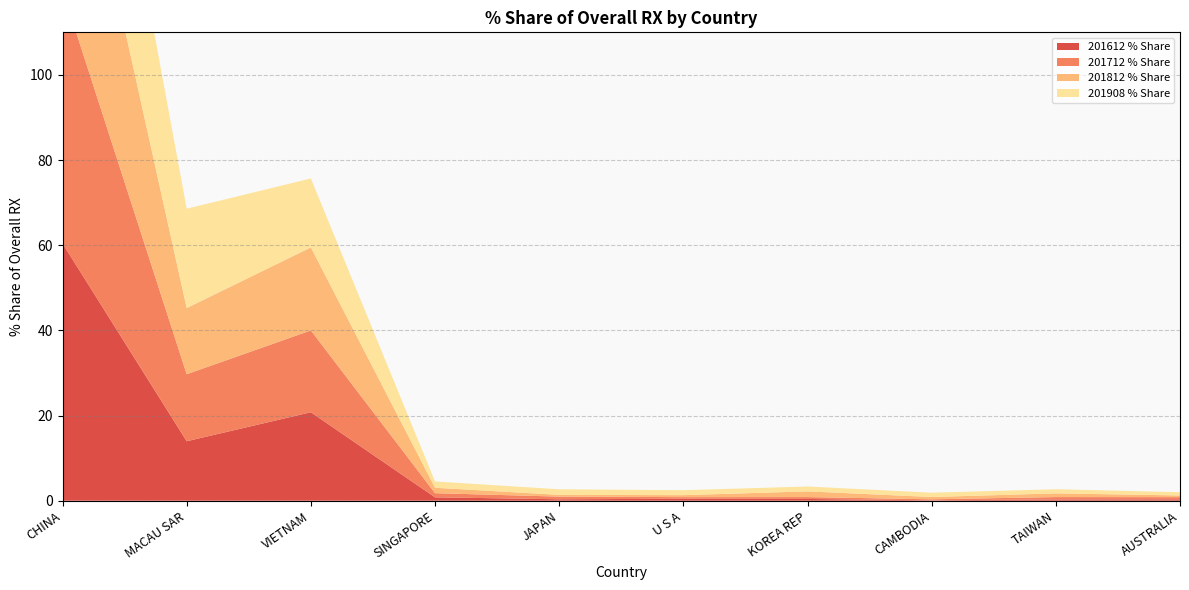

Reading left to right, what are all the values shown in this chart?

201612 % Share: CHINA=60.4	MACAU SAR=14.0	VIETNAM=20.8	SINGAPORE=0.8	JAPAN=0.3	U S A=0.5	KOREA REP=0.4	CAMBODIA=0.1	TAIWAN=0.3	AUSTRALIA=0.3
201712 % Share: CHINA=59.5	MACAU SAR=15.7	VIETNAM=19.2	SINGAPORE=1.0	JAPAN=0.6	U S A=0.4	KOREA REP=0.4	CAMBODIA=0.2	TAIWAN=0.5	AUSTRALIA=0.5
201812 % Share: CHINA=56.7	MACAU SAR=15.5	VIETNAM=19.5	SINGAPORE=1.3	JAPAN=0.4	U S A=0.5	KOREA REP=1.3	CAMBODIA=0.5	TAIWAN=0.9	AUSTRALIA=0.4
201908 % Share: CHINA=50.0	MACAU SAR=23.3	VIETNAM=16.2	SINGAPORE=1.5	JAPAN=1.3	U S A=1.2	KOREA REP=1.1	CAMBODIA=1.0	TAIWAN=1.0	AUSTRALIA=0.8